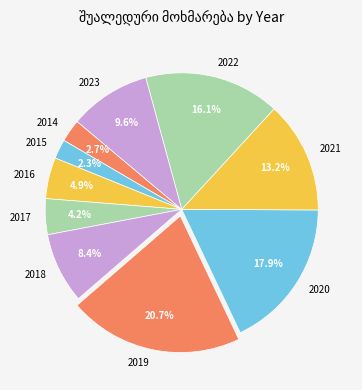

Is it true that 2022 is 16% of the pie?

True